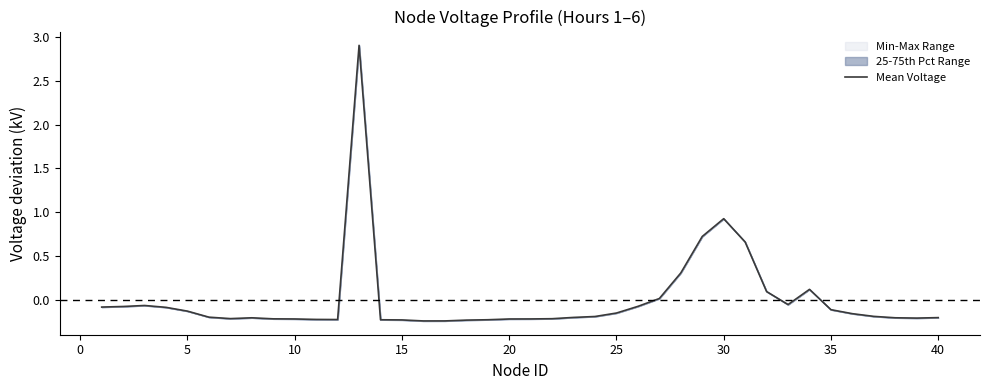

Count the number of categories in the chart.

40